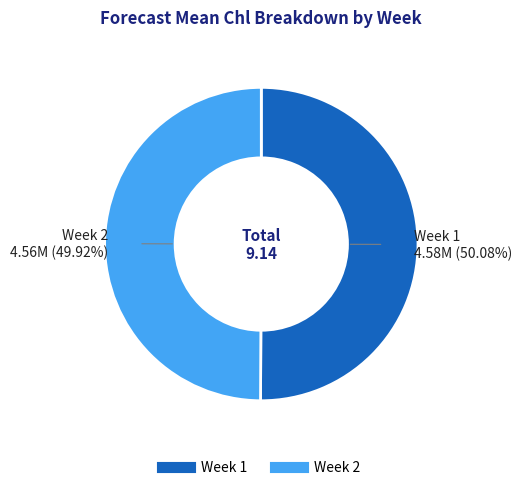

Is there any slice that represents more than half of the pie?

Yes